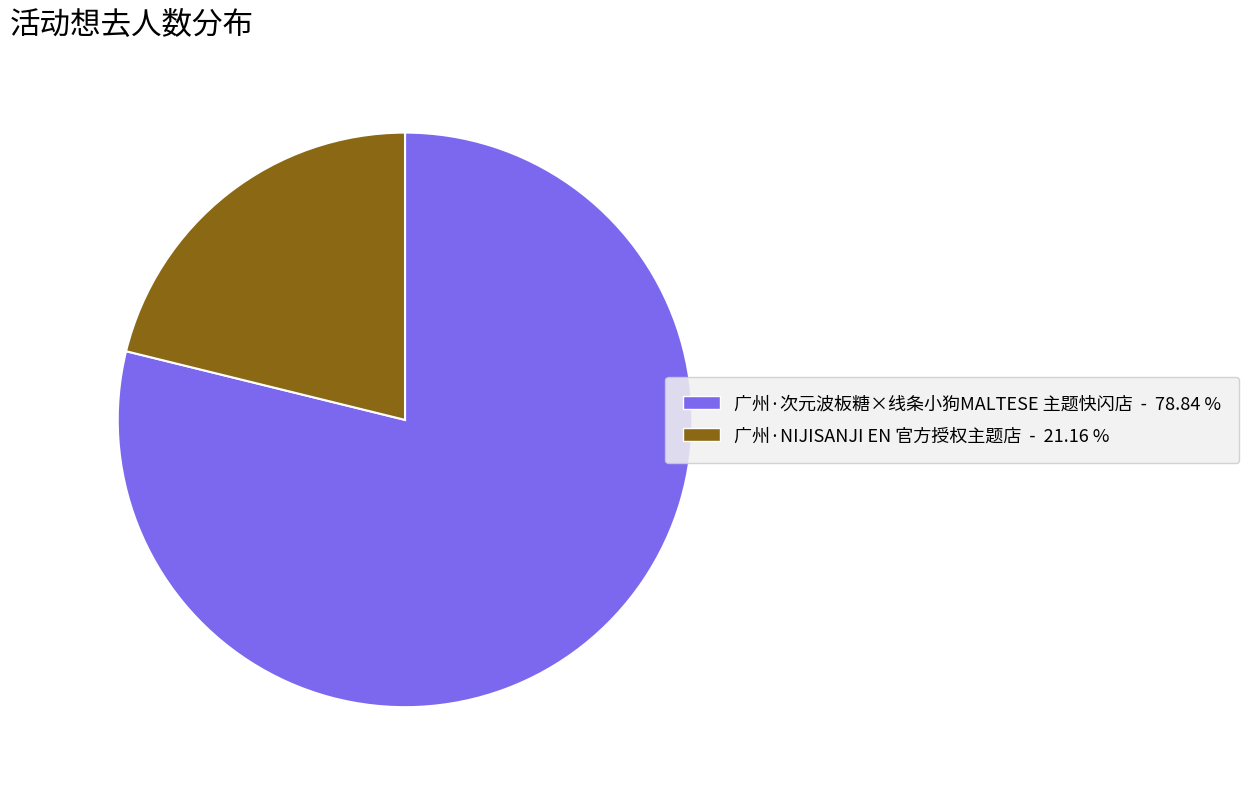

Is there any slice that represents more than half of the pie?

Yes